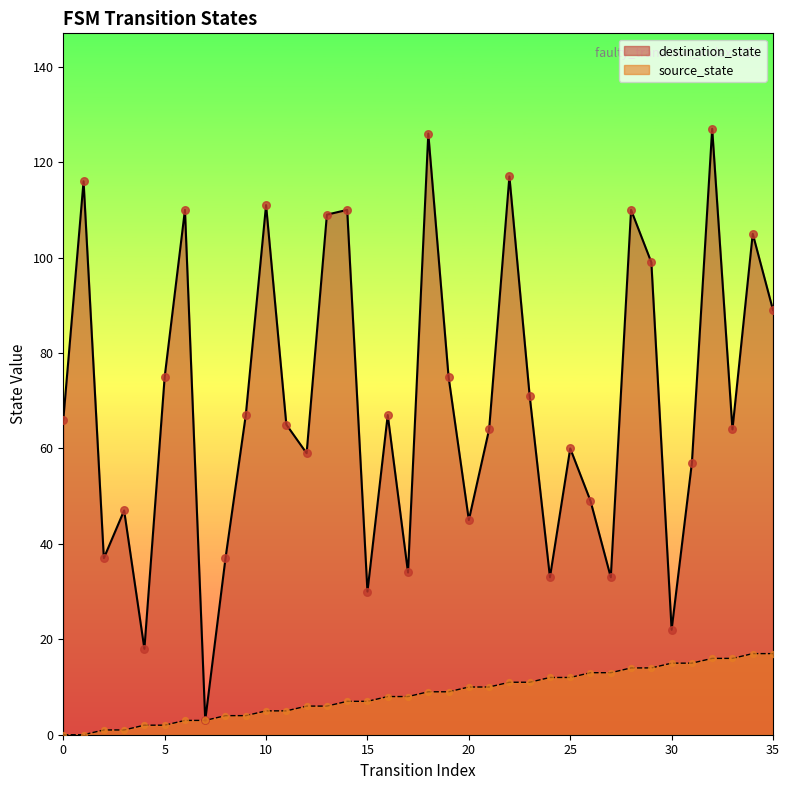

What are all the series names shown in the legend?

destination_state, source_state